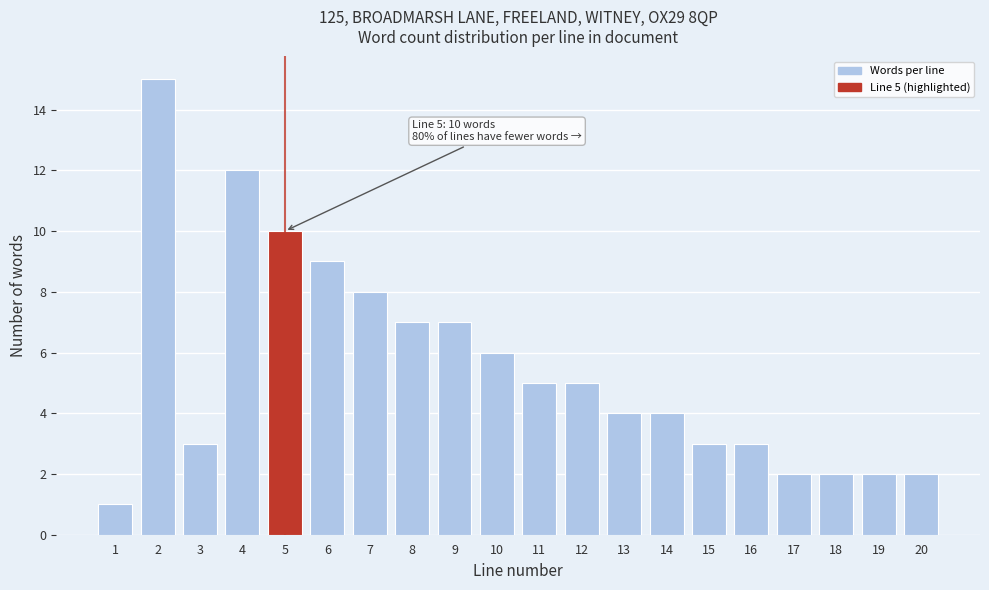

Reading left to right, transcribe all the data shown in this chart.

1=1	2=15	3=3	4=12	5=10	6=9	7=8	8=7	9=7	10=6	11=5	12=5	13=4	14=4	15=3	16=3	17=2	18=2	19=2	20=2